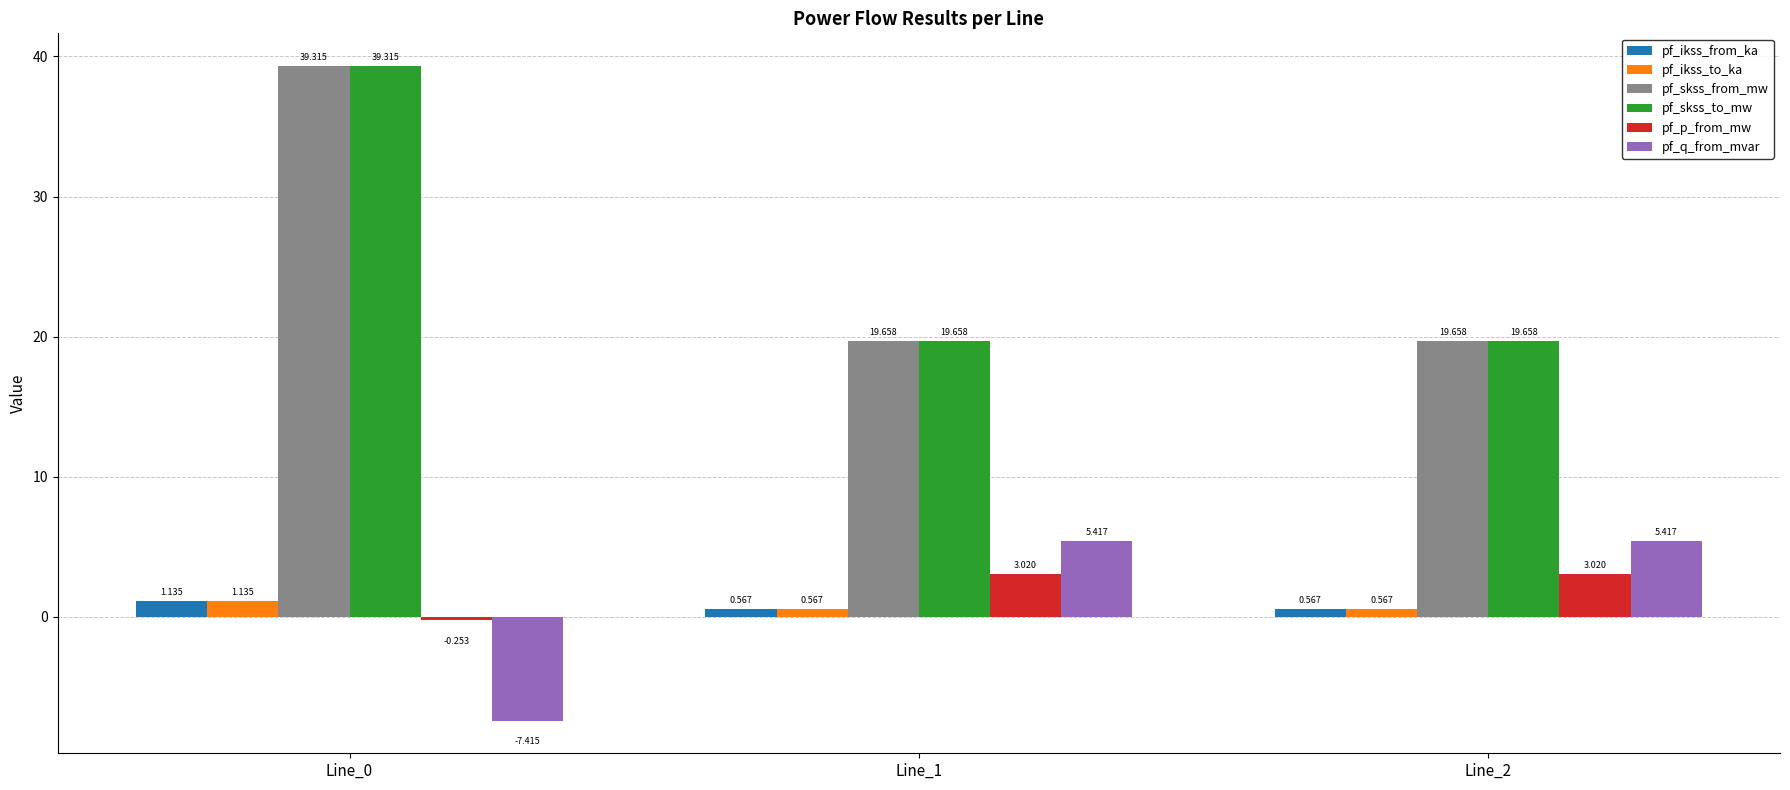

At how many categories does at least one series exceed 25?

1